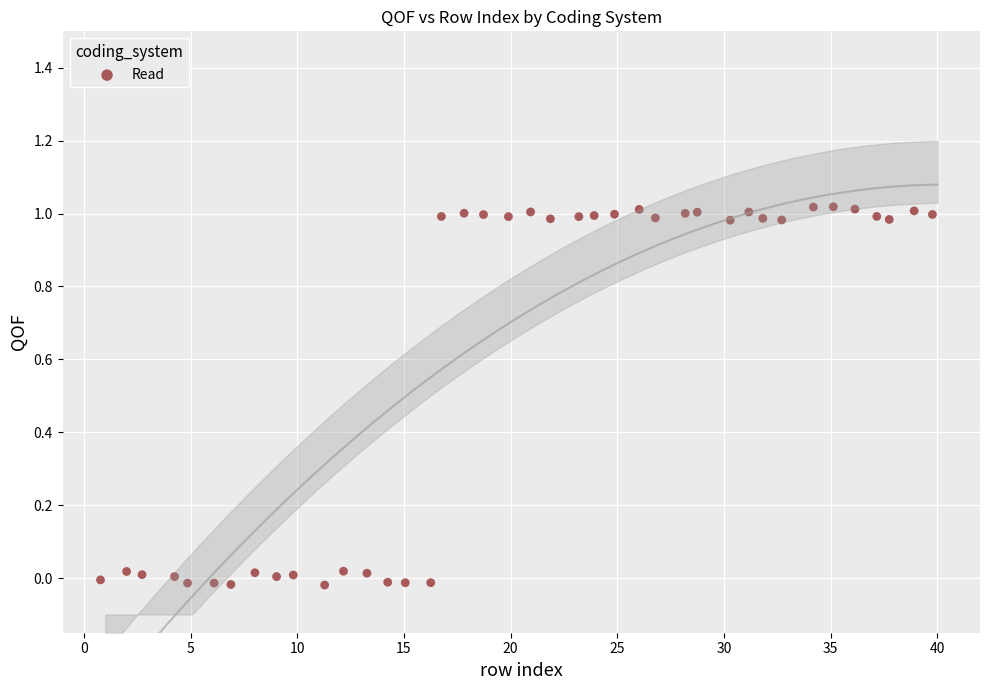

What is the range of X values (max minus min)?

39.0